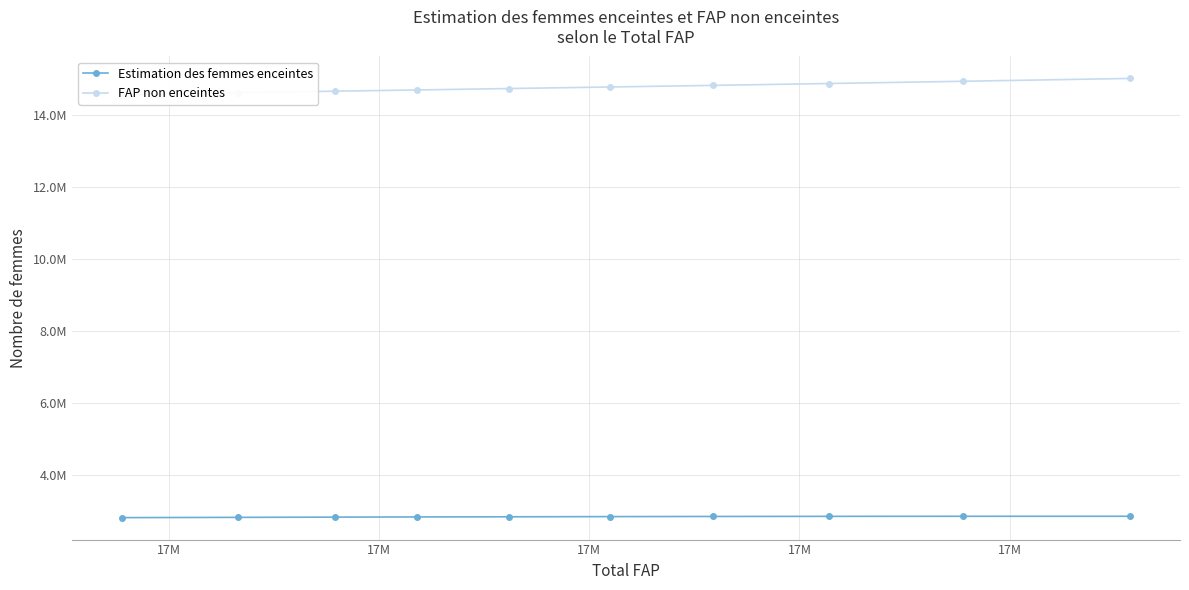

Rank the series by their average value, from highest to lowest.

FAP non enceintes, Estimation des femmes enceintes